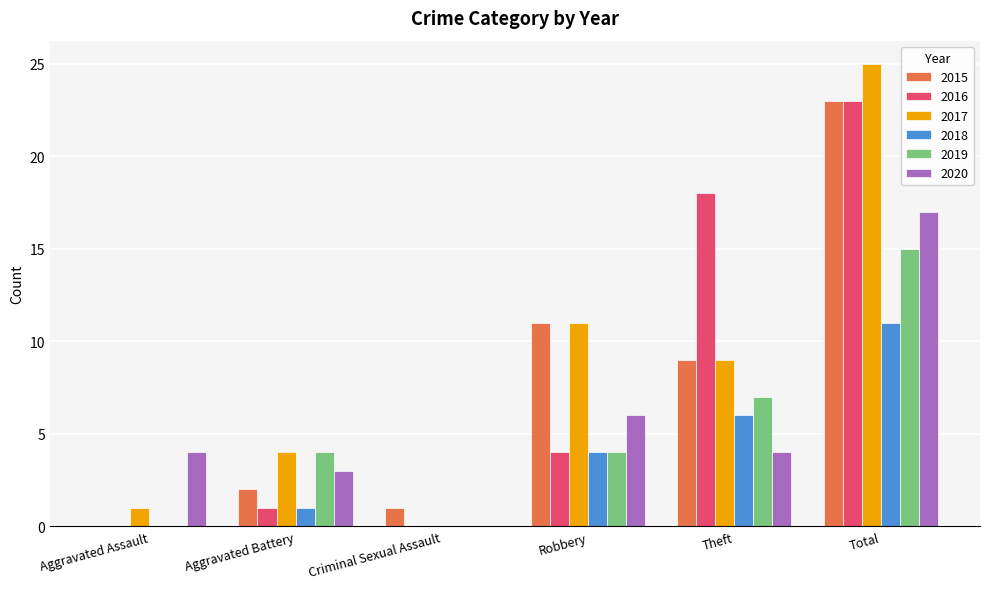

What is the sum of the 2019 values at Total and Theft?

22